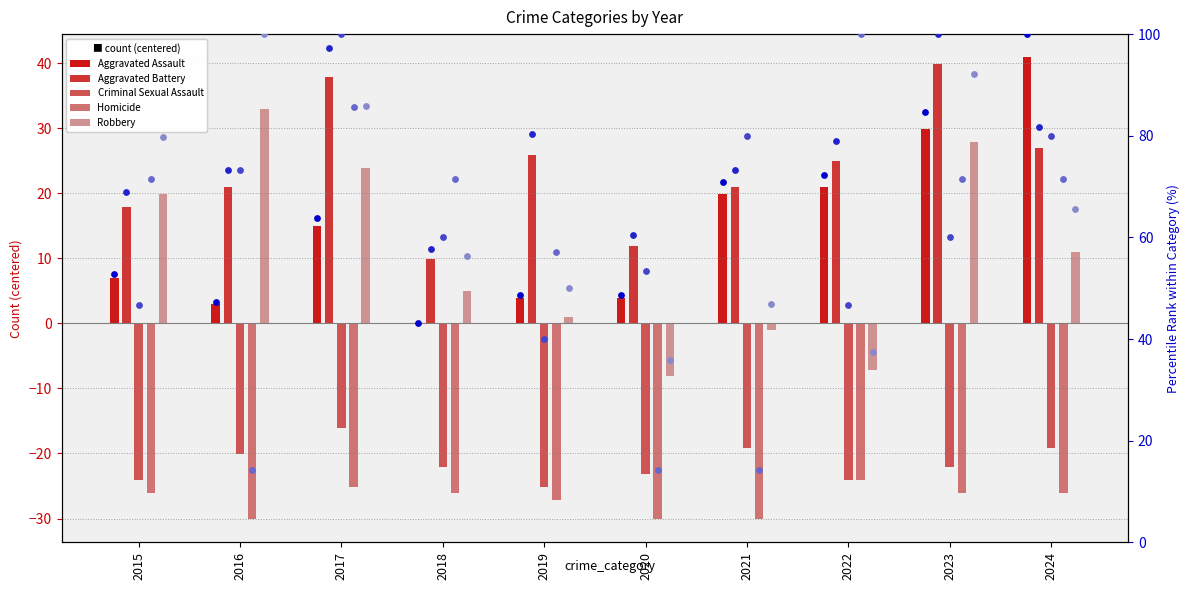

Which series contains the highest Y value?

Criminal Sexual Assault